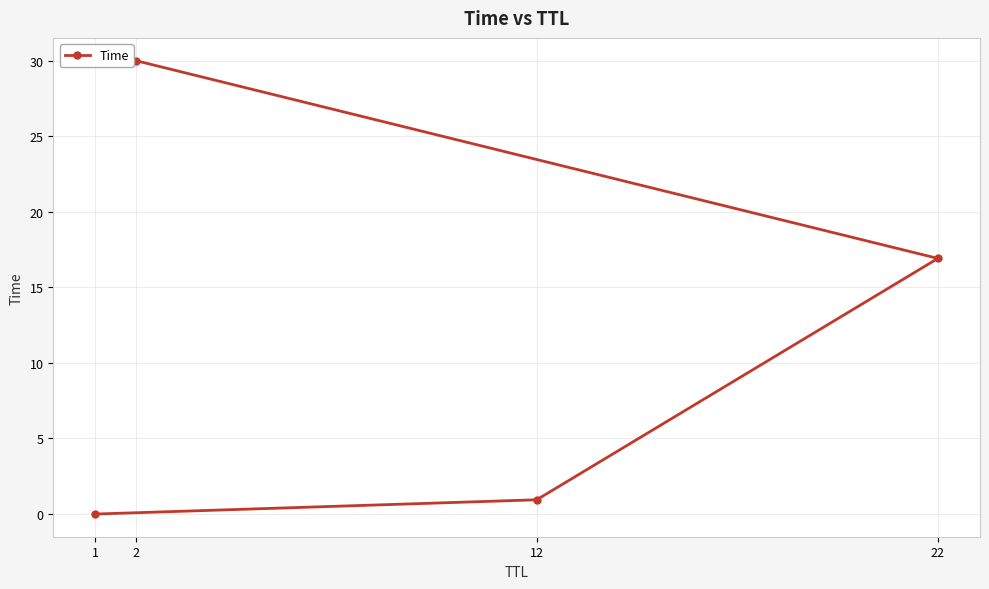

How many series are shown in this chart?

1